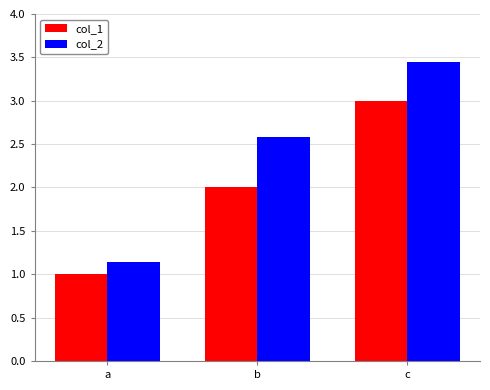

What is the difference between the col_1 values at a and b?

1.0